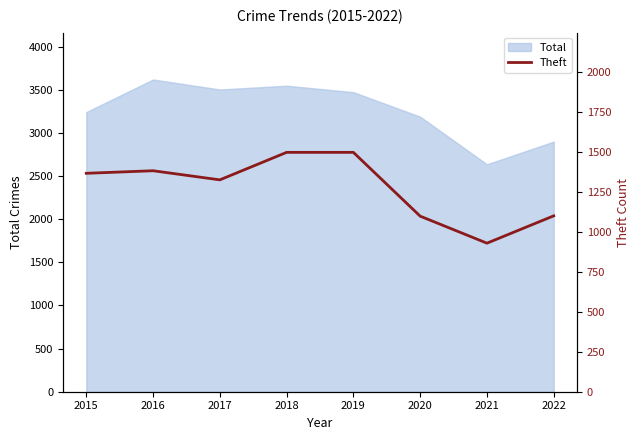

Is it true that the value at 2017 is 1325?

True